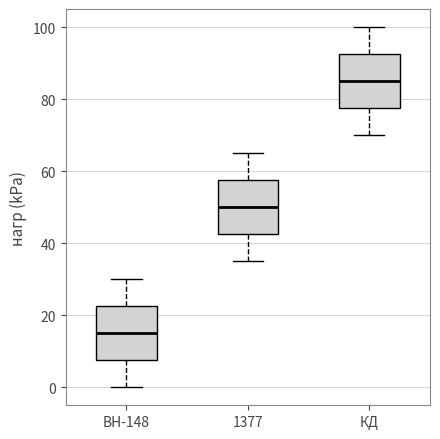

Reading left to right, transcribe this box plot: for each box, give where its median line is, the range the box spans, and where its two whiskers end, as read against the y-axis. The values are not printed on the chart, so give them approximately, as read against the axis.

BH-148: median 16, box 8 to 22, whiskers 0 to 30
1377: median 50, box 42 to 58, whiskers 36 to 66
КД: median 86, box 78 to 92, whiskers 70 to 100